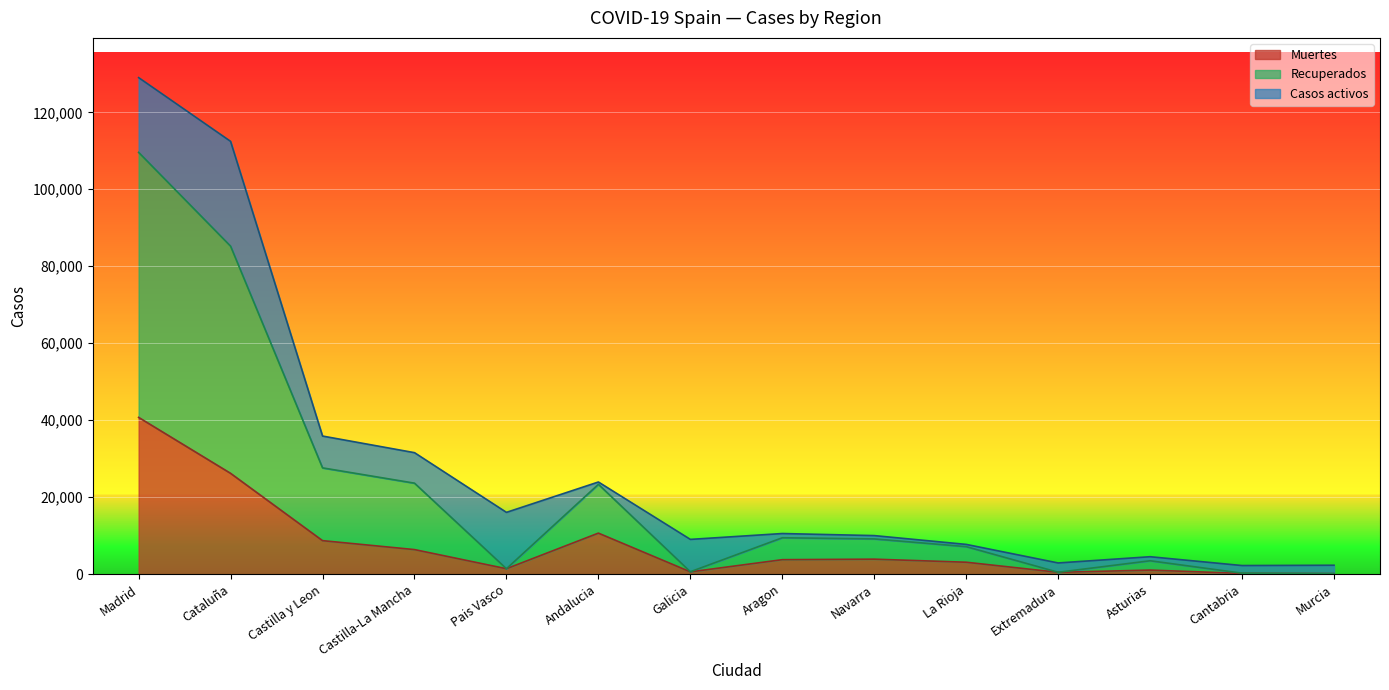

Does the chart display data point markers on the line(s)?

No